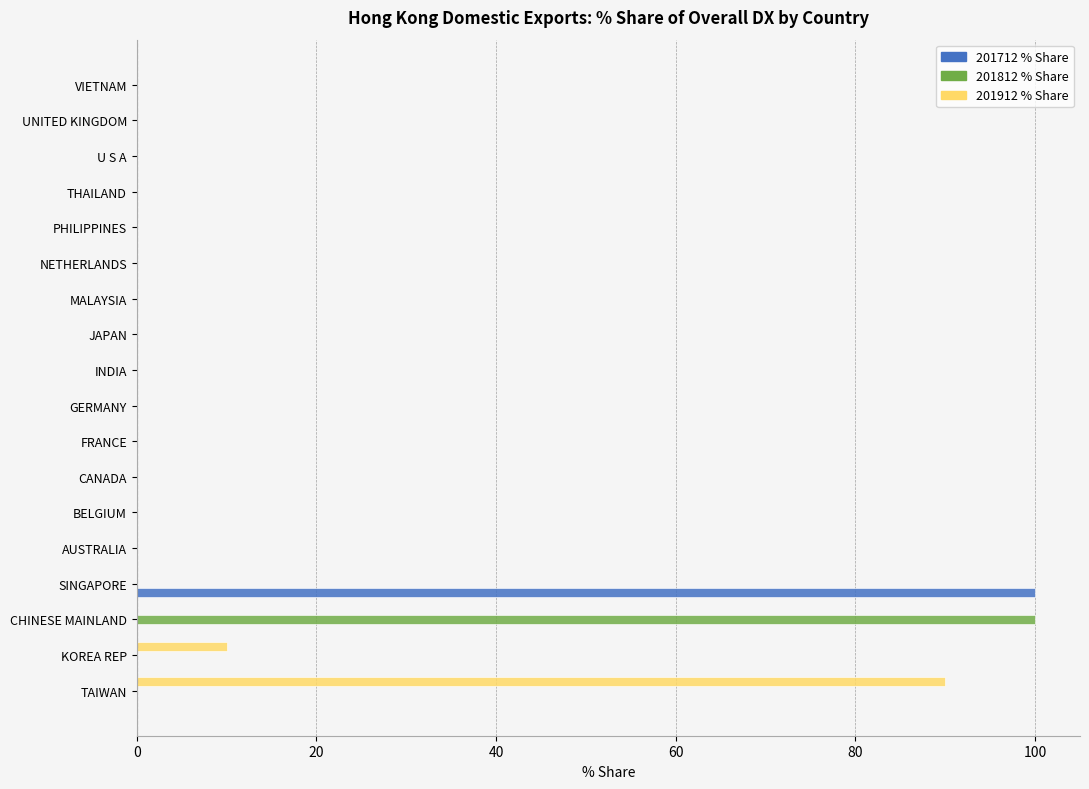

How many categories are shown in the chart?

18